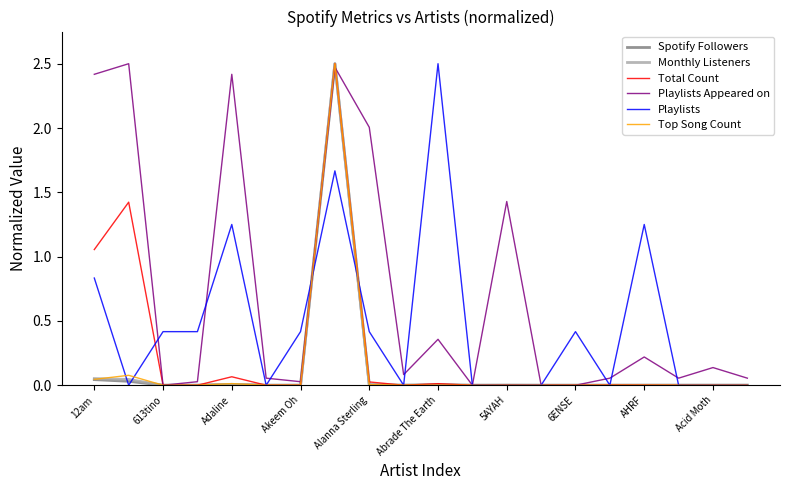

What is the greatest value displayed?

2.5